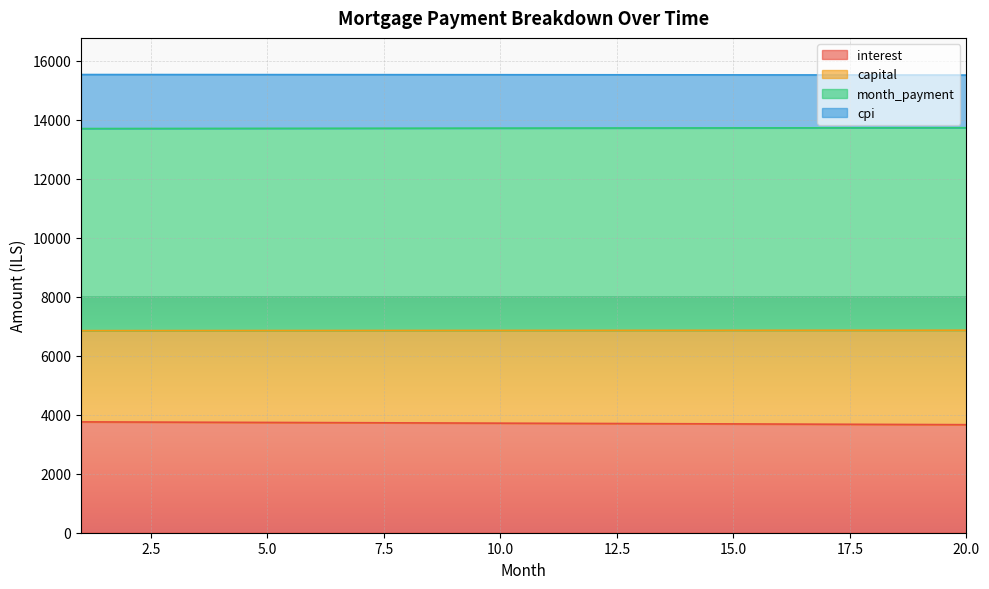

Between 17 and 8, which is larger?

8